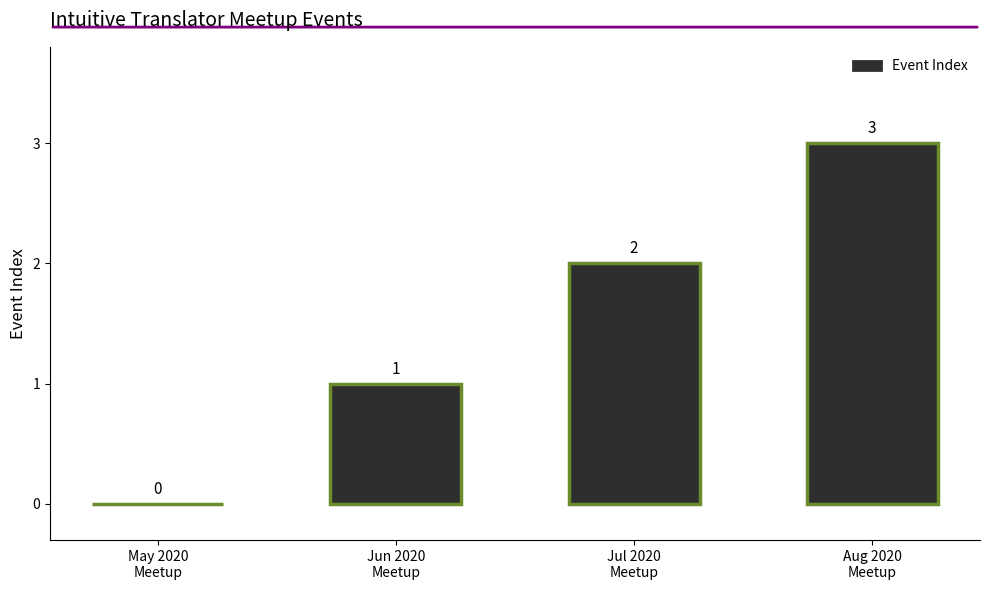

What is the average value?

2